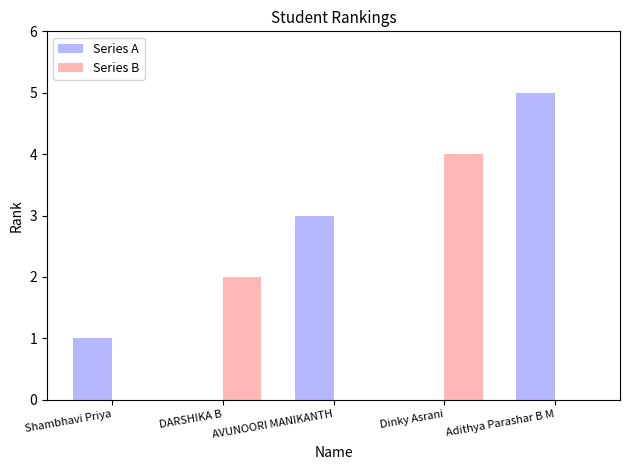

The Series B series shows 2 at Dinky Asrani. True or false?

False